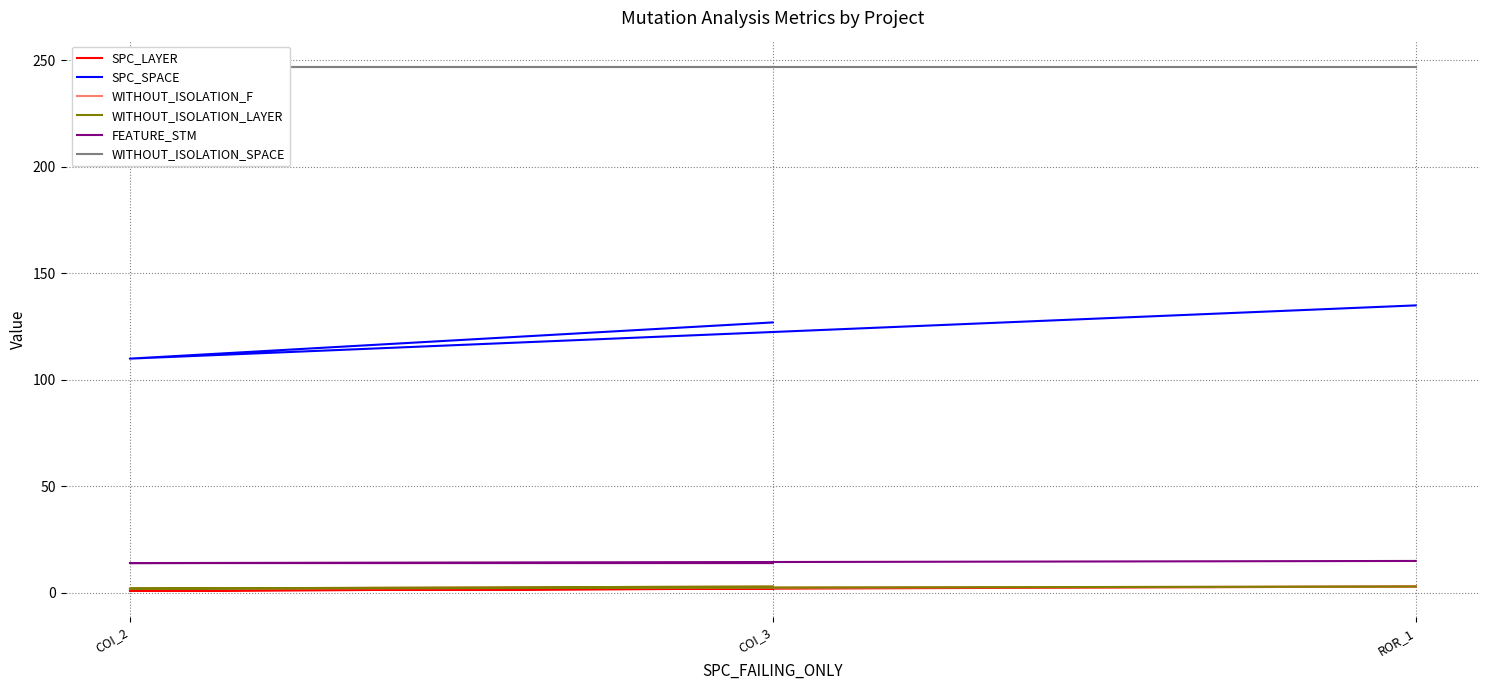

Is it true that SPC_LAYER equals 1 at COI_3?

False